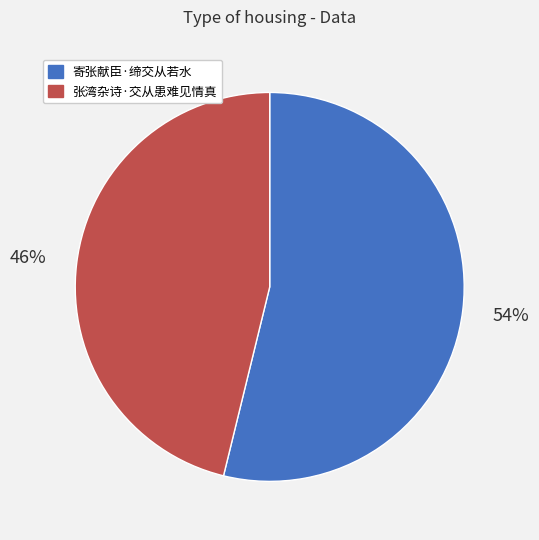

Rank the categories by value from lowest to highest.

张湾杂诗·交从患难见情真, 寄张献臣·缔交从若水